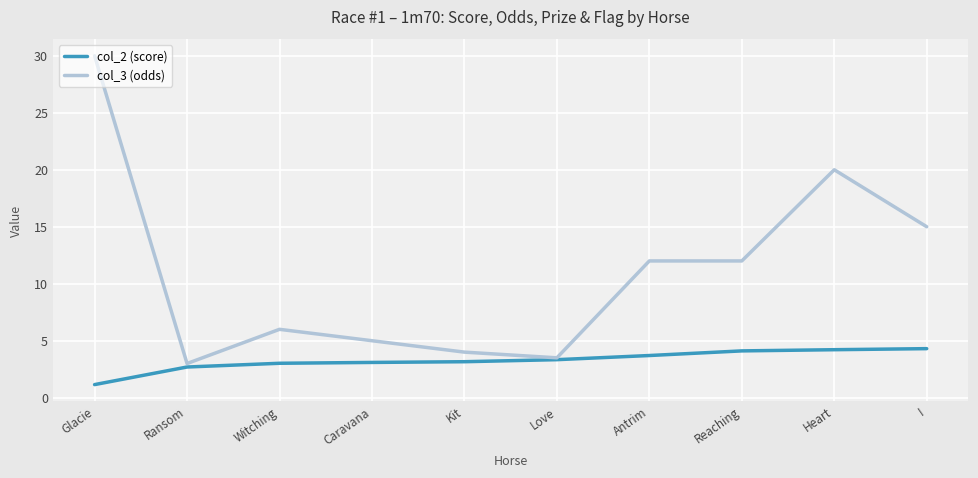

Which series changed the most between Antrim and Heart?

col_3 (odds)